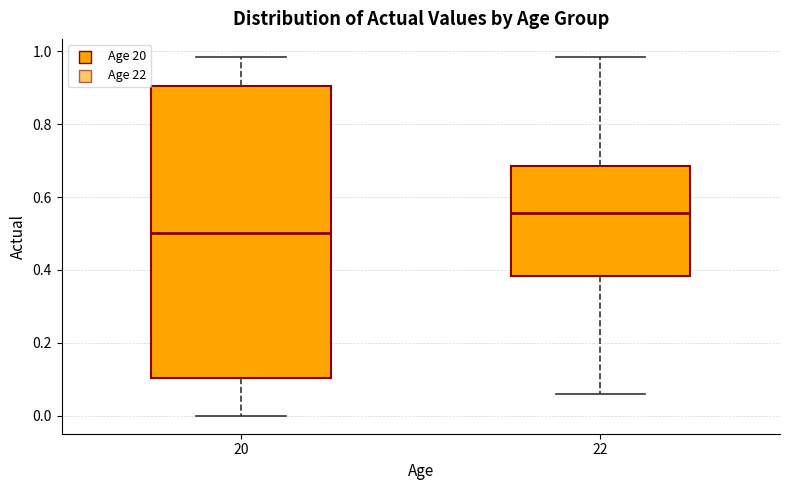

Reading left to right, read every box against the y-axis: the position of its median line, the range the box covers, and the ends of its whiskers. The values are not printed on the chart, so give them approximately, as read against the axis.

20: median 0.50, box 0.10 to 0.90, whiskers 0.00 to 0.98
22: median 0.56, box 0.38 to 0.68, whiskers 0.06 to 0.98